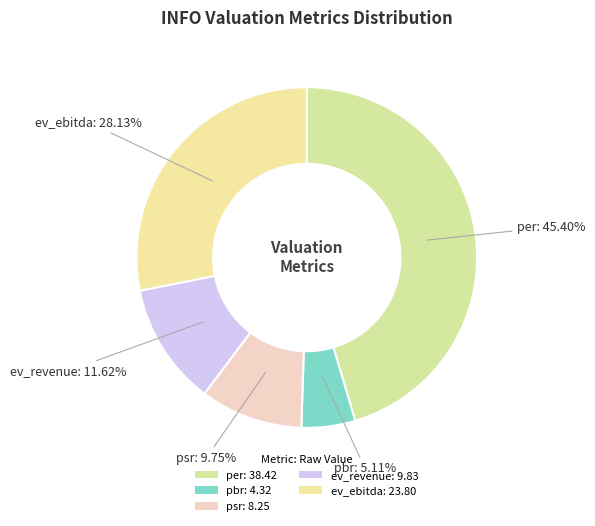

Is there any slice that represents more than half of the pie?

No